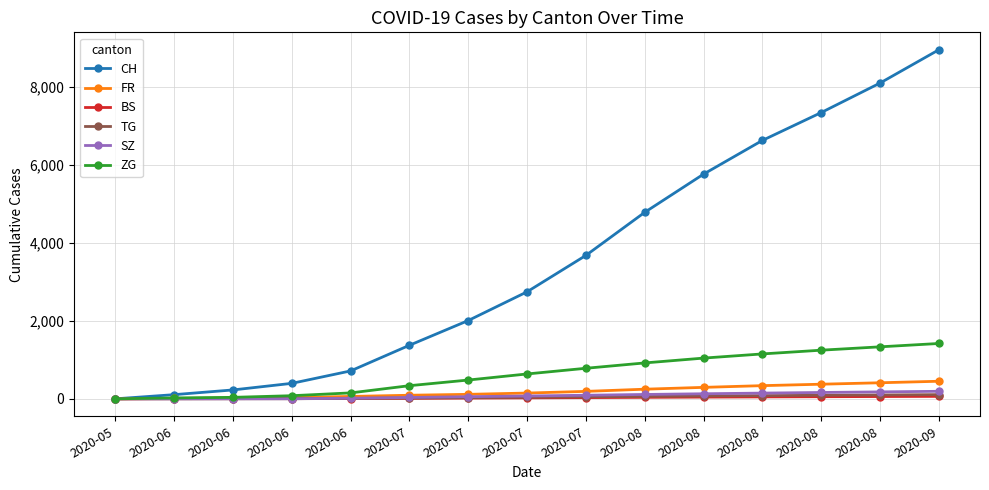

Which series changed the most between 2020-07 and 2020-07?

CH